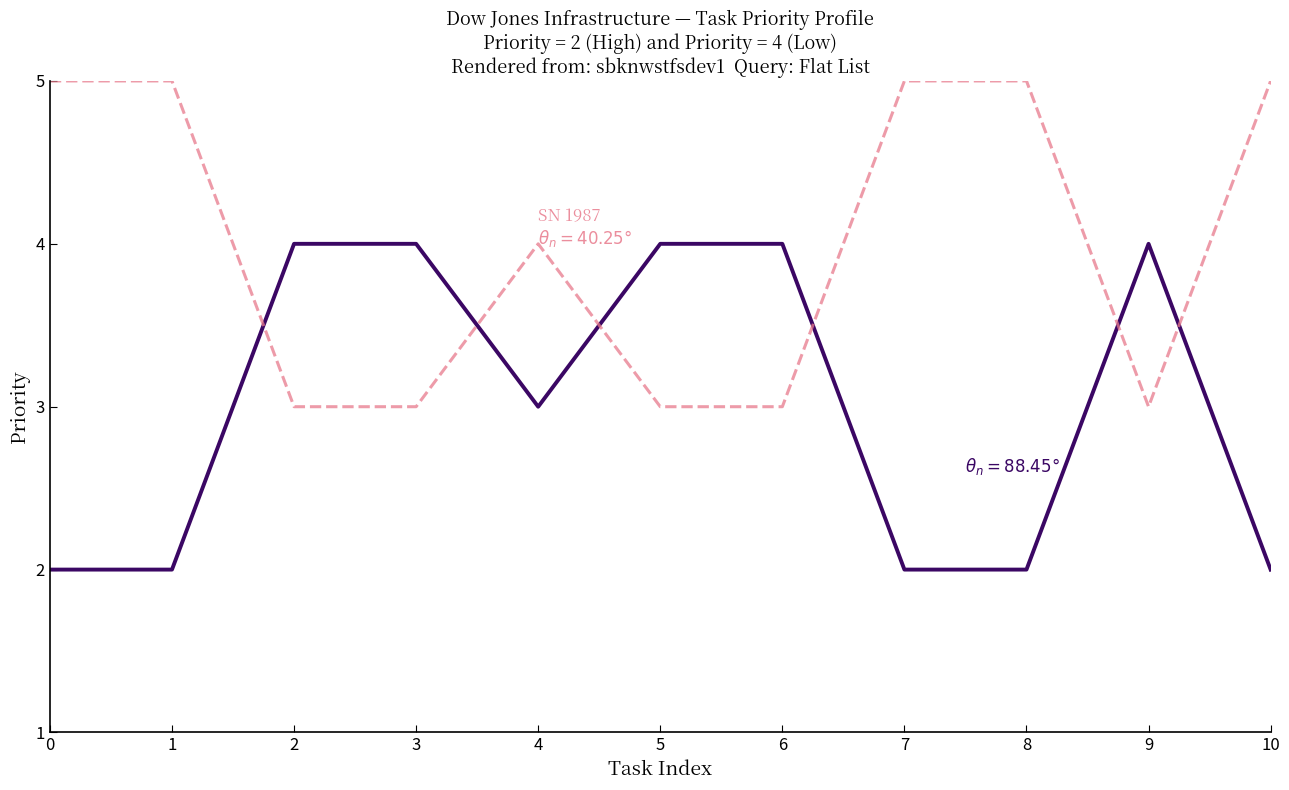

What is the total value across all series at 10?

7